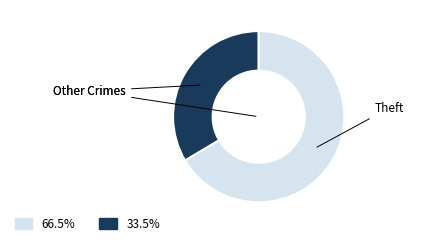

Is there a majority slice in this chart?

Yes